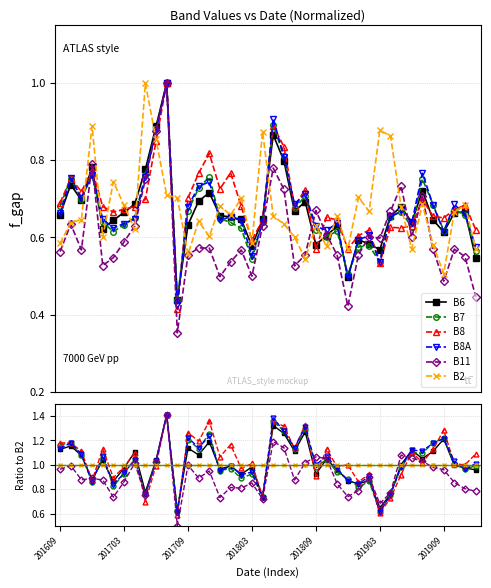

Which series has the largest total across all categories?

B8